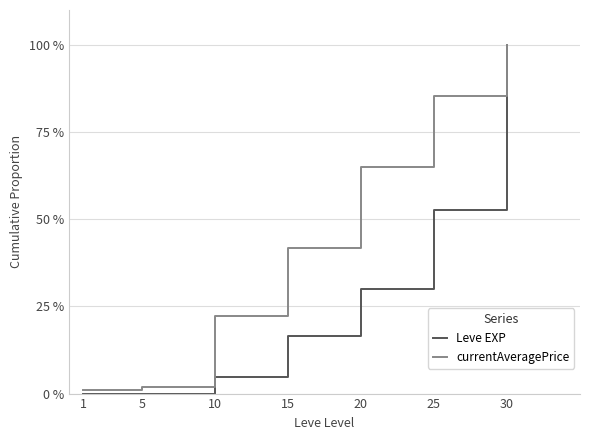

What is the approximate value of currentAveragePrice at 20?

65.1